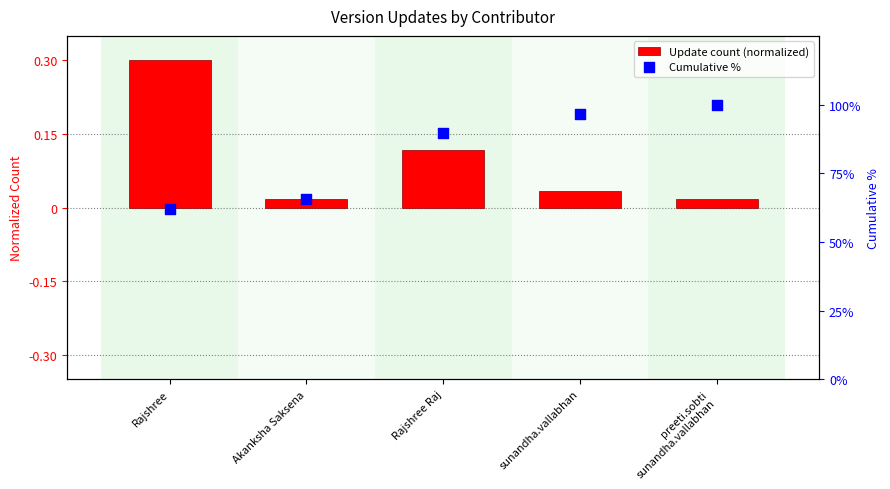

Which series contains the lowest Y value?

Update count (normalized)